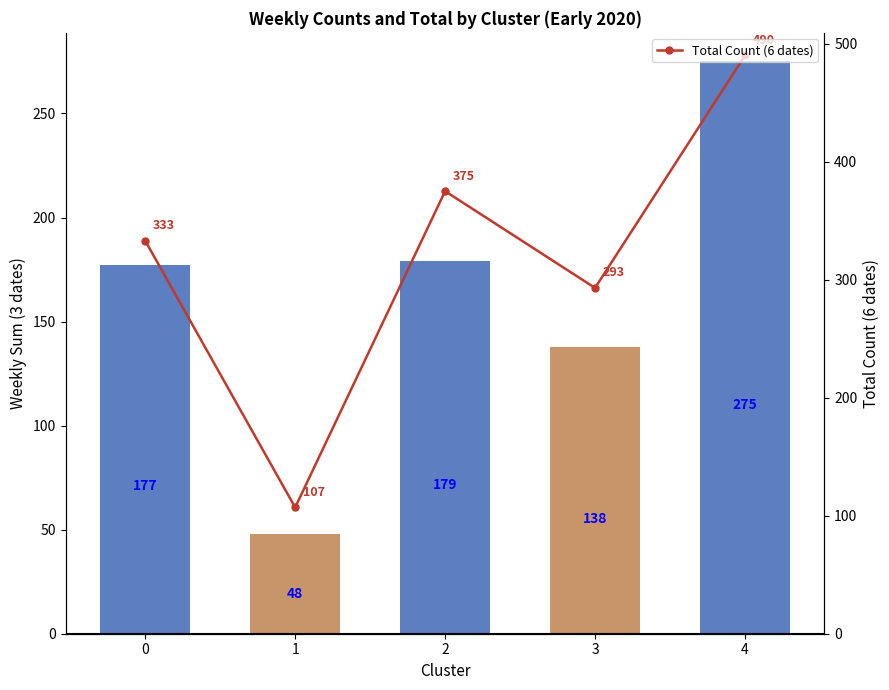

List the series in order of their overall mean, lowest first.

Weekly Sum (3 dates), Total Count (6 dates)